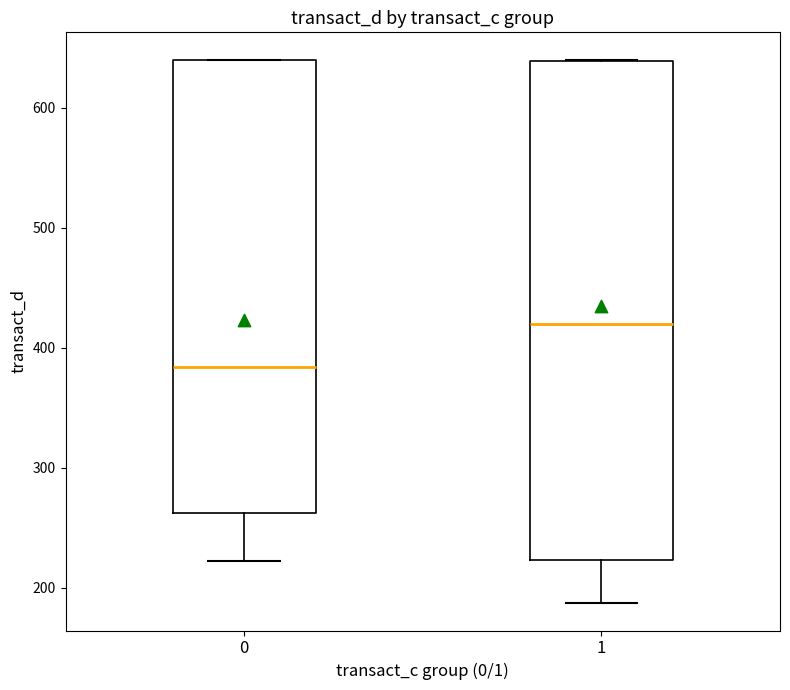

Which box is the tallest, from its lower edge to its upper edge?

1